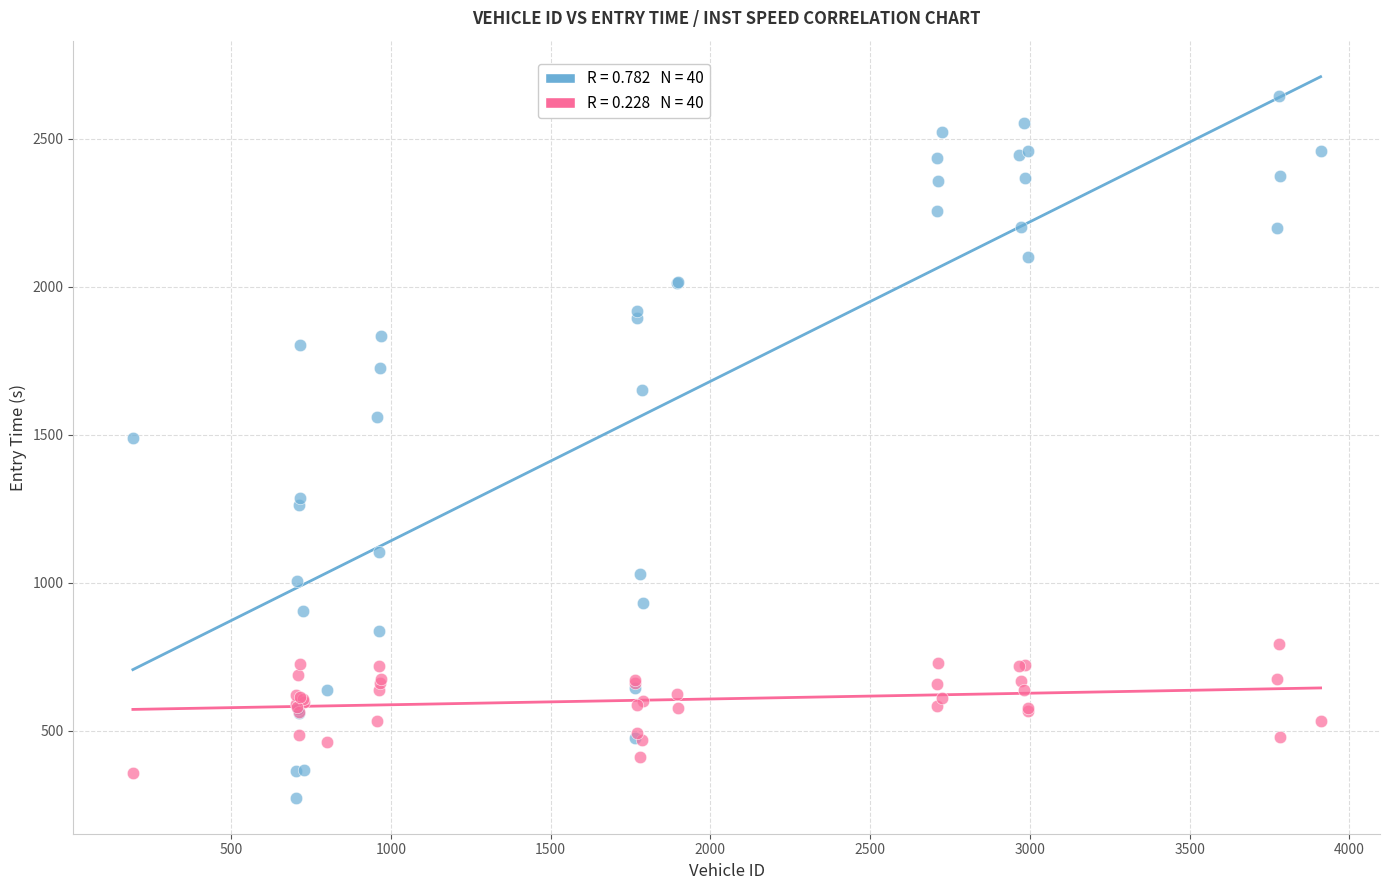

Across all series, what Y value is closest to 1458?

1488.1